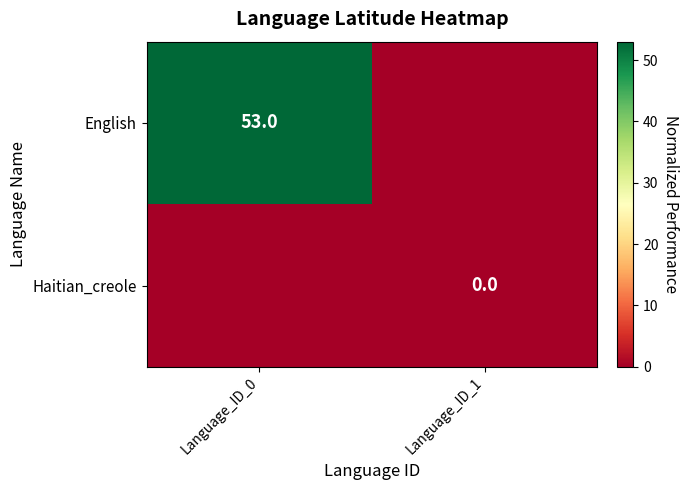

Which category has the lowest value across all series?

Language_ID_1